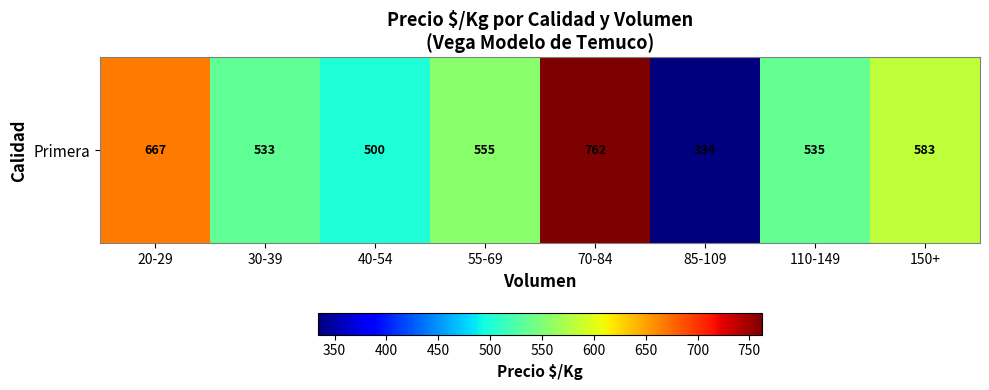

Where does the data first go above 555?

20-29